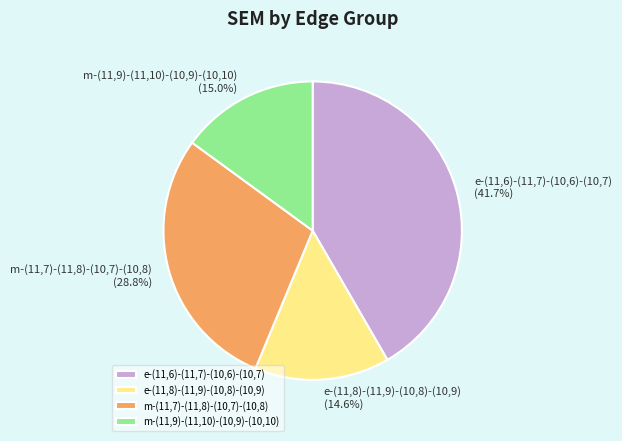

Which slice is the largest?

e-(11,6)-(11,7)-(10,6)-(10,7)